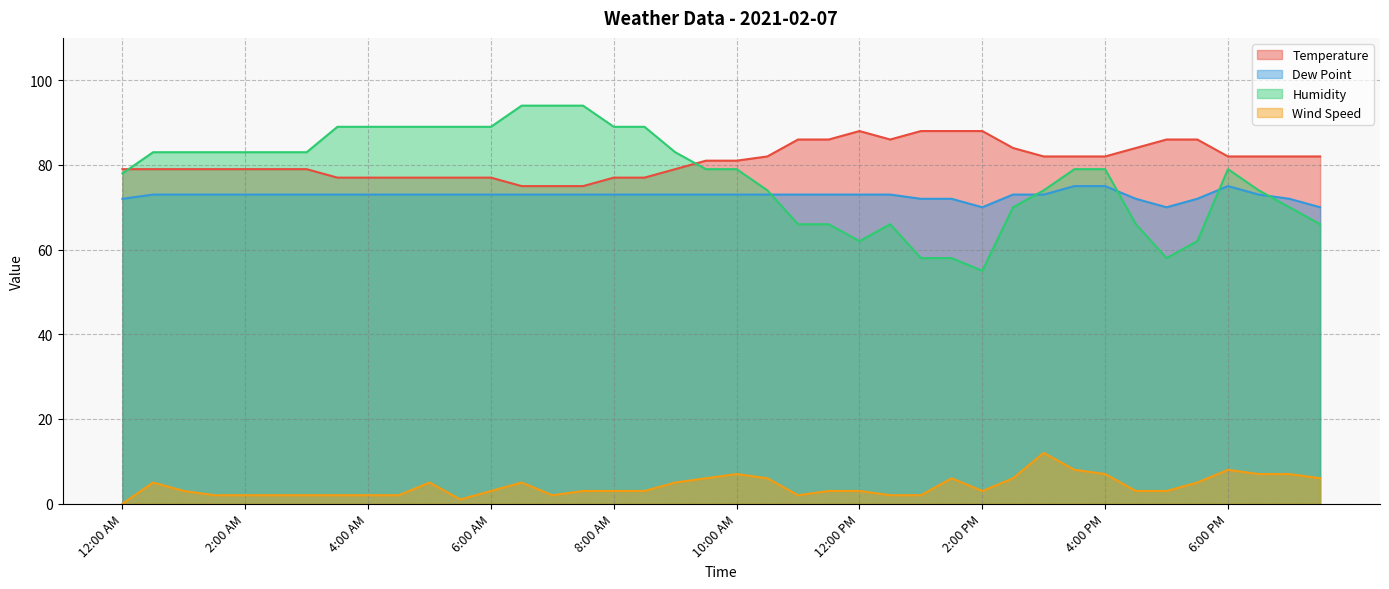

What are all the series names shown in the legend?

Temperature, Dew Point, Humidity, Wind Speed